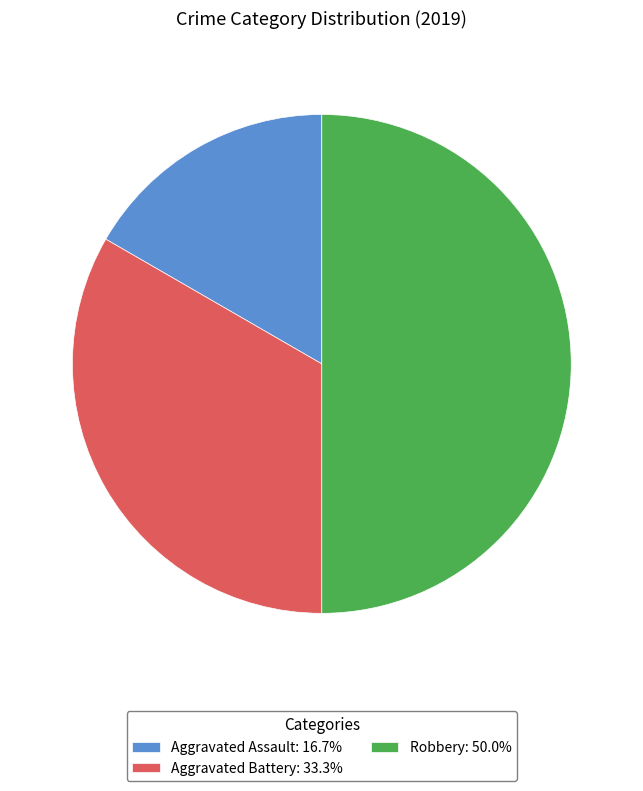

Do Robbery: 50.0% and Aggravated Battery: 33.3% together represent more than half of the pie?

Yes